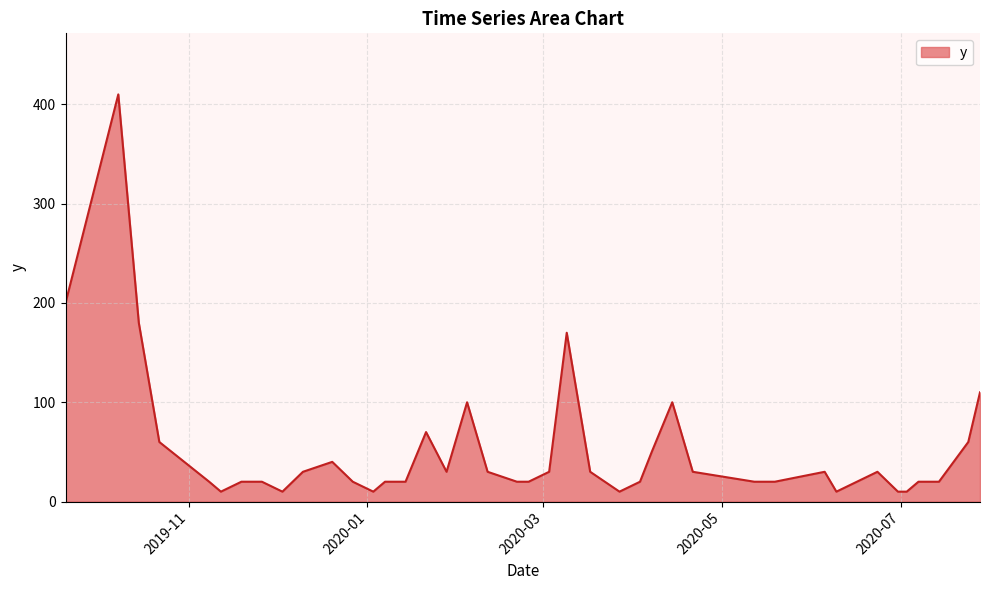

True or false: there are more than 0 points higher than both neighbors.

True